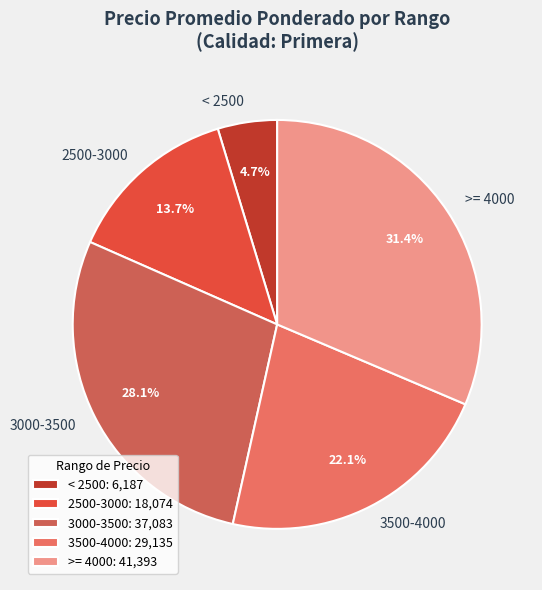

Is there a majority slice in this chart?

No